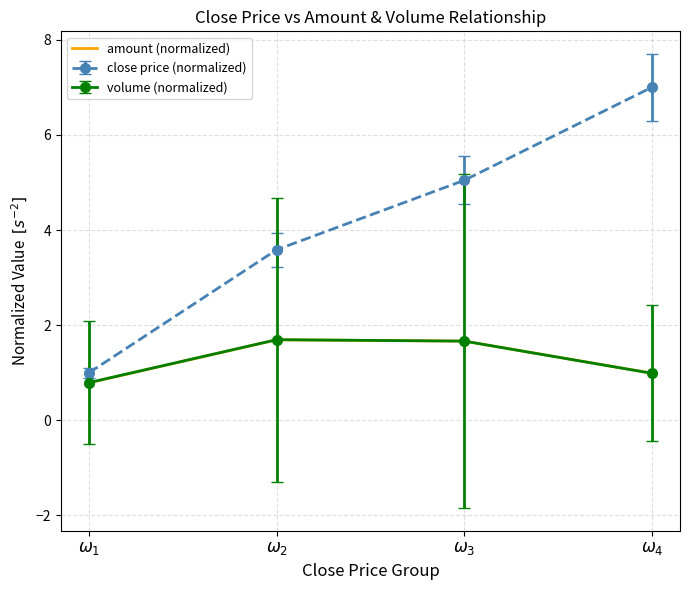

Which series has the widest spread of values?

close price (normalized)